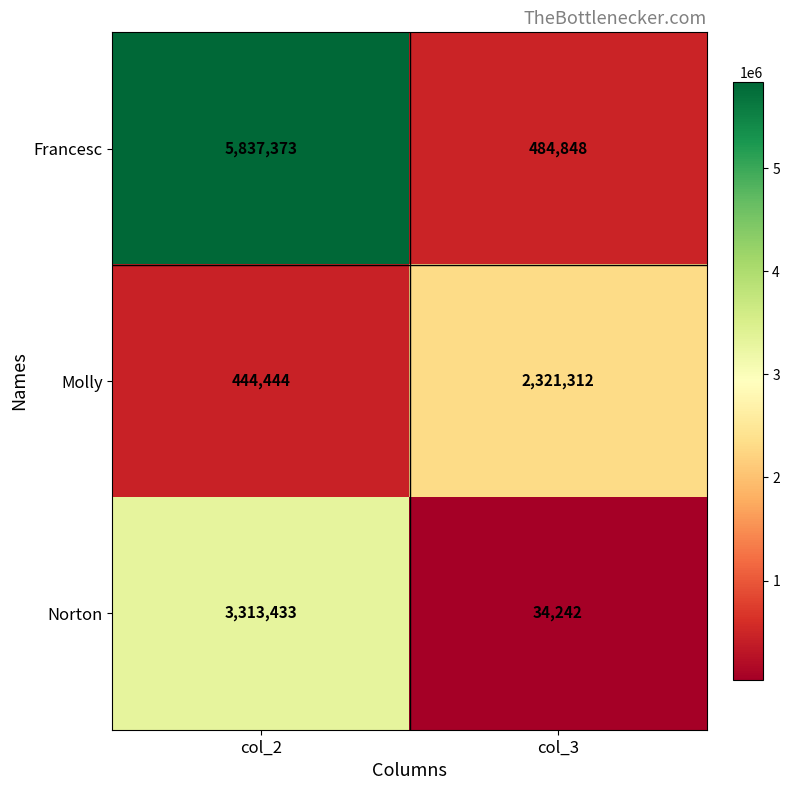

What is the difference between the Molly values at col_3 and col_2?

1876868